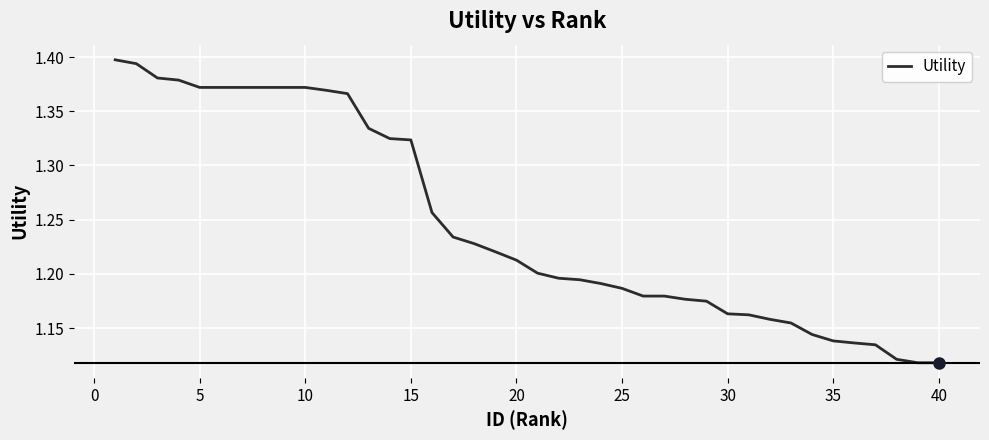

What is the difference between the maximum and minimum values?

0.3